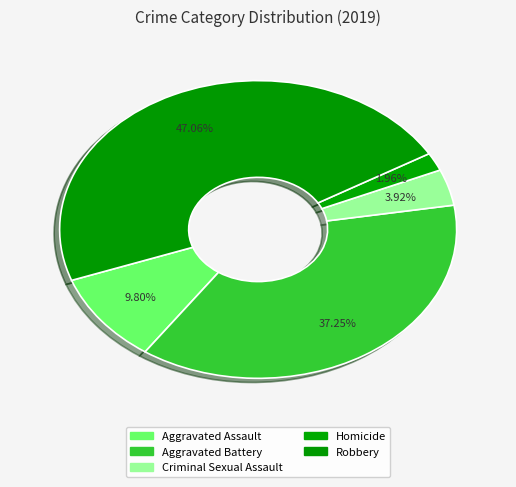

Is it true that Aggravated Assault is 2% of the pie?

False